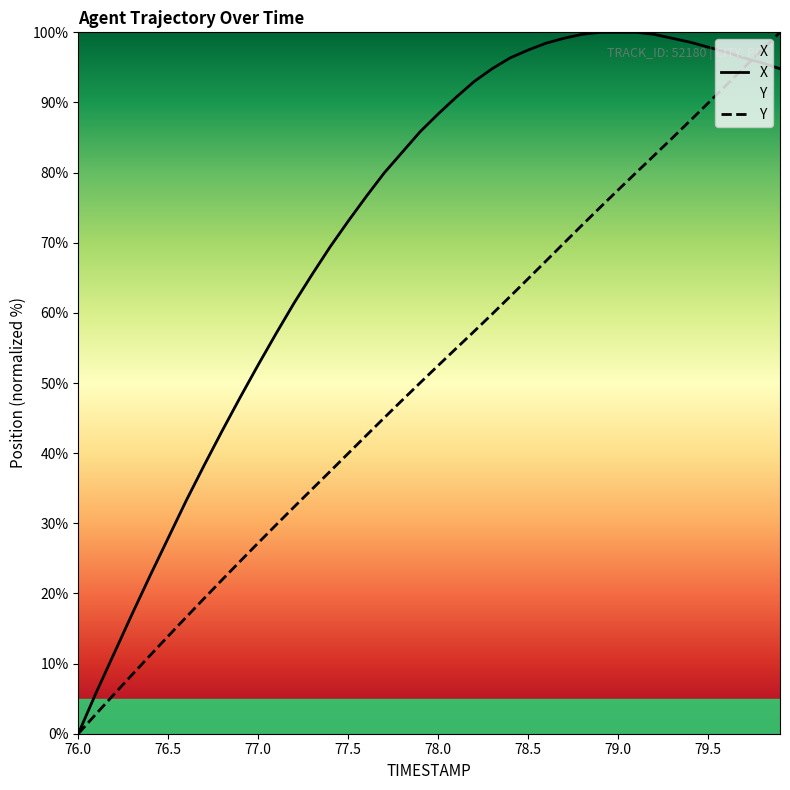

How many values in Y are above zero?

39